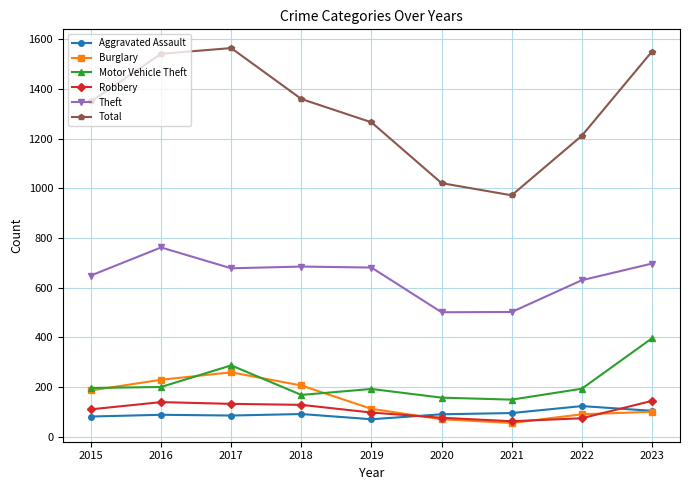

Between 2020 and 2022, which series saw the biggest shift?

Total